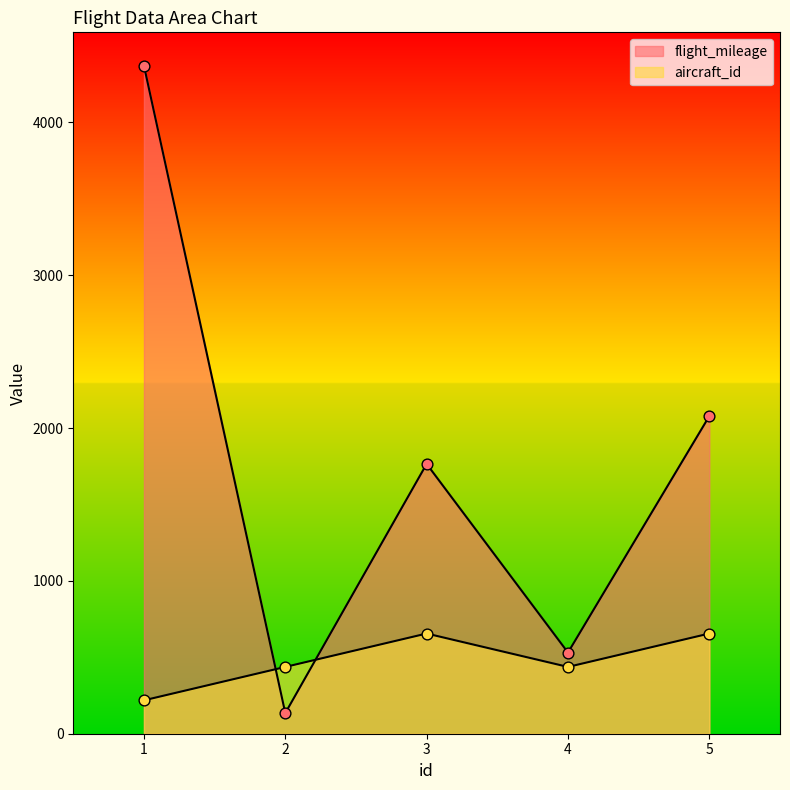

Which series reaches the minimum Y coordinate?

flight_mileage